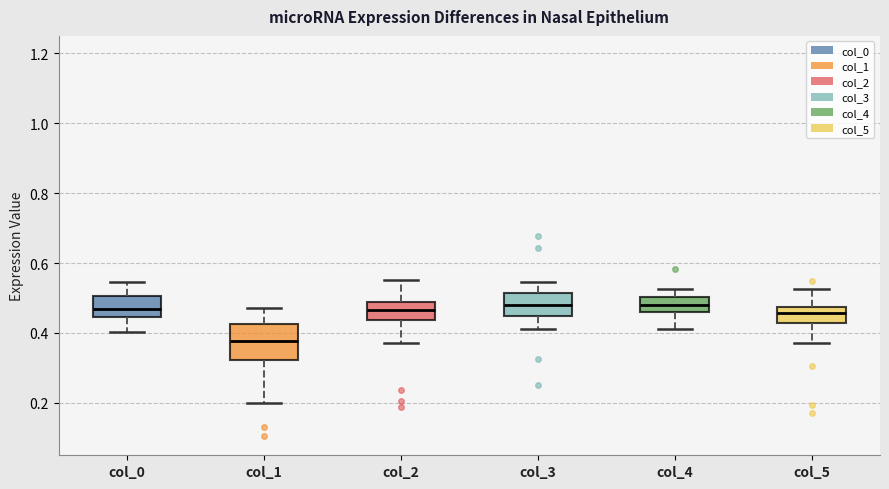

Reading left to right, transcribe this box plot: for each box, give where its median line is, the range the box spans, and where its two whiskers end, as read against the y-axis. The values are not printed on the chart, so give them approximately, as read against the axis.

col_0: median 0.46, box 0.44 to 0.50, whiskers 0.40 to 0.54
col_1: median 0.38, box 0.32 to 0.42, whiskers 0.20 to 0.48
col_2: median 0.46, box 0.44 to 0.48, whiskers 0.38 to 0.56
col_3: median 0.48, box 0.44 to 0.52, whiskers 0.42 to 0.54
col_4: median 0.48, box 0.46 to 0.50, whiskers 0.42 to 0.52
col_5: median 0.46, box 0.42 to 0.48, whiskers 0.38 to 0.52